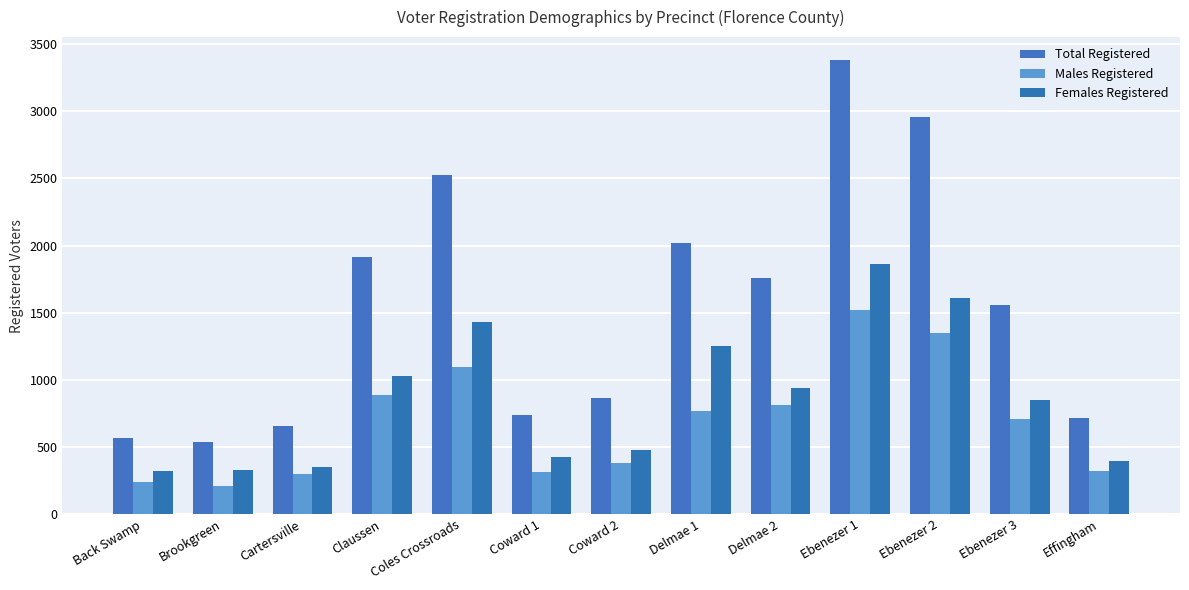

At which label does Total Registered first exceed 1560?

Claussen